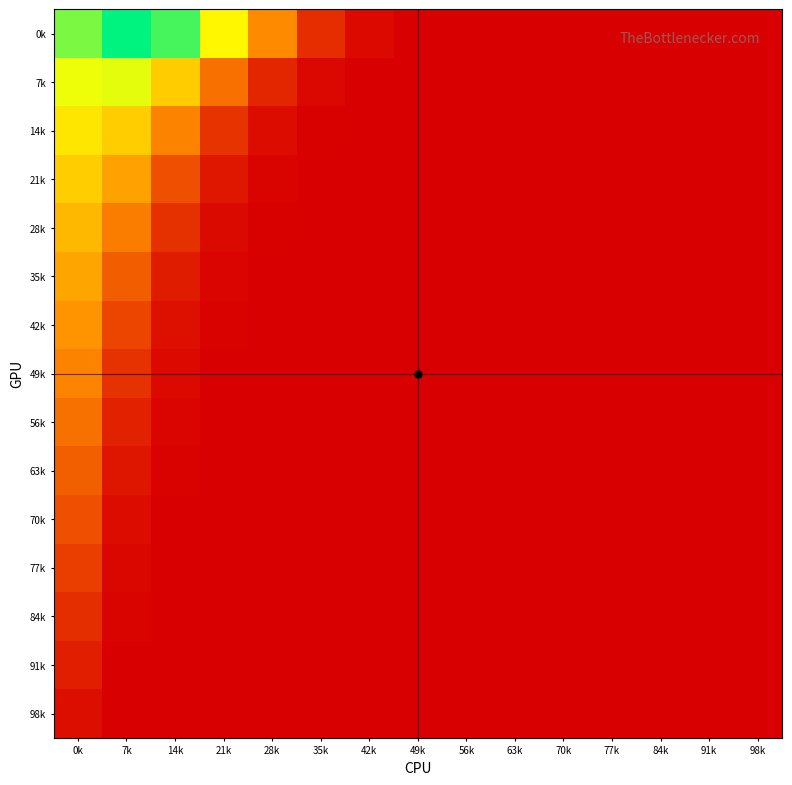

Which has a higher value, 70k or 98k?

70k